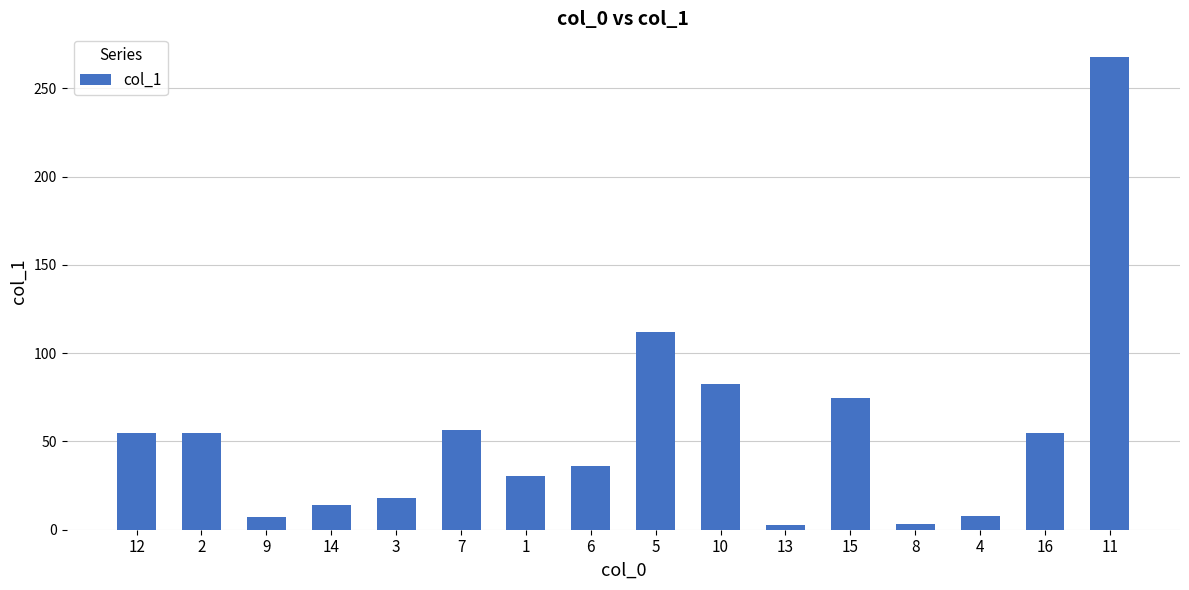

The value at 9 is 7.2. True or false?

True